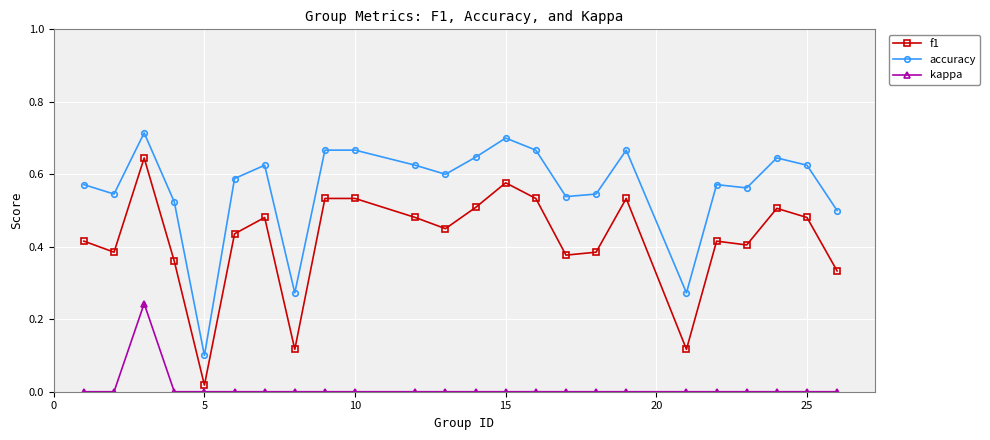

List the series in order of their overall mean, lowest first.

kappa, f1, accuracy